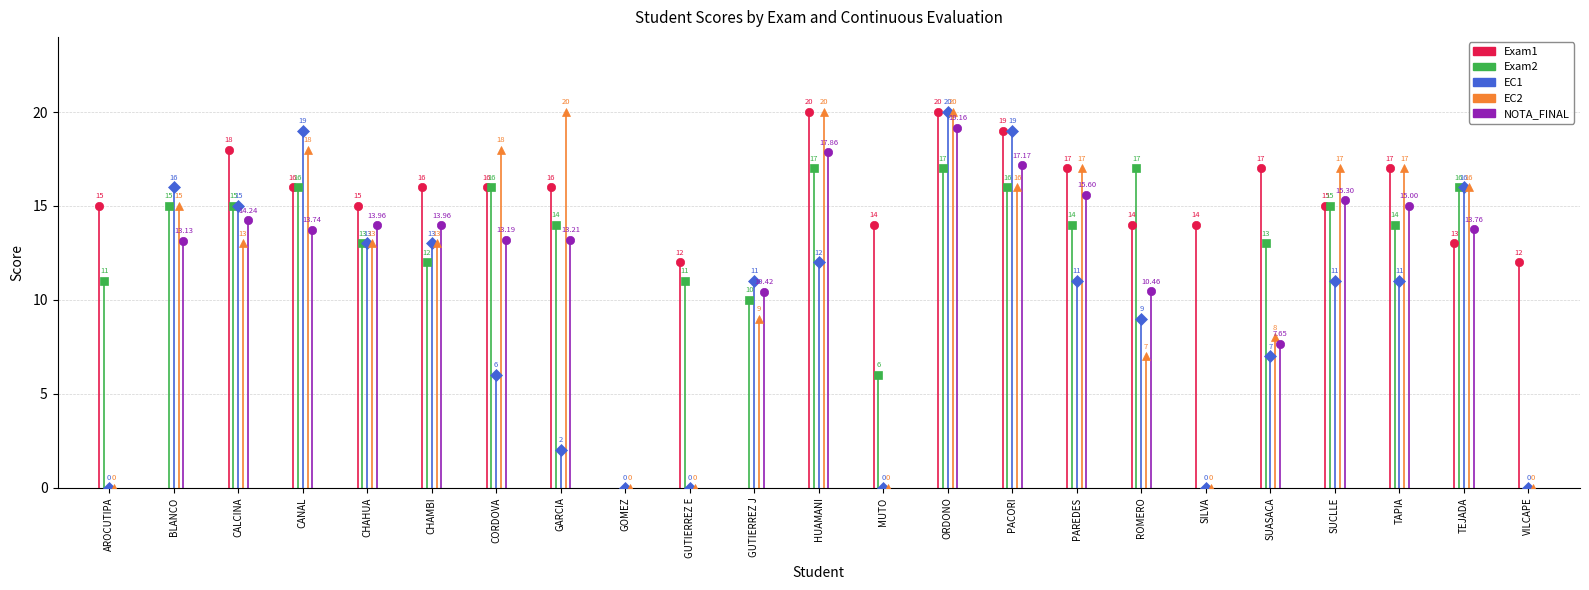

Read the EC1 value at 3, to the nearest 10.

20